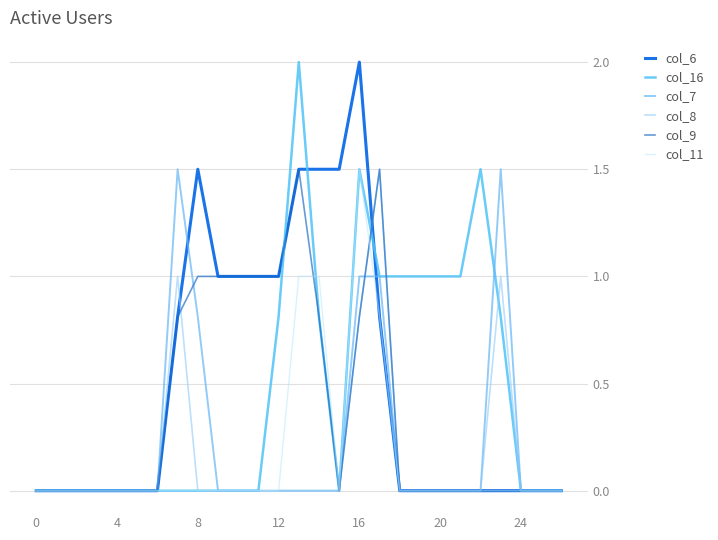

What is the label of the 3rd point from the right?

24